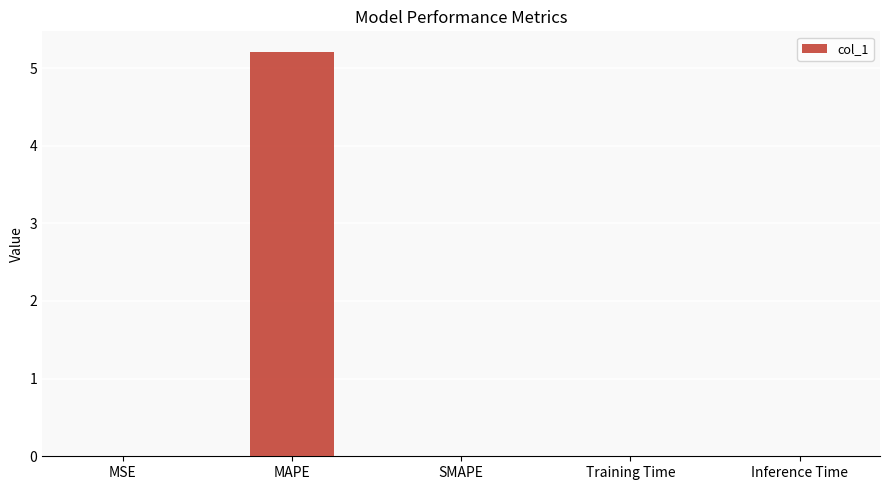

What is the maximum value shown in the chart?

5.2